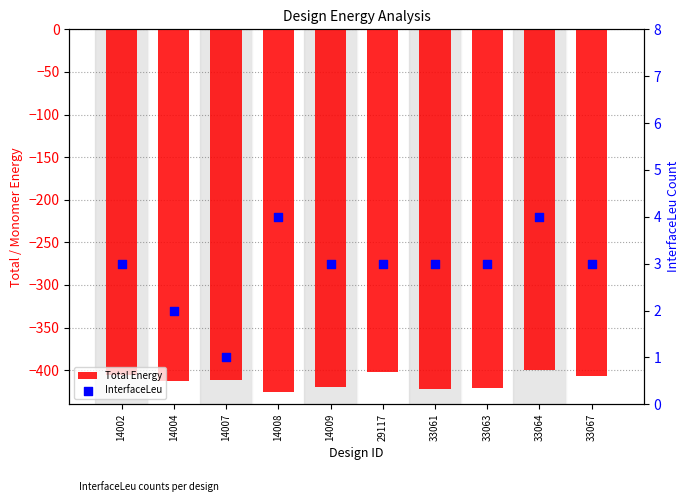

What are all the series names shown in the legend?

Total Energy, InterfaceLeu